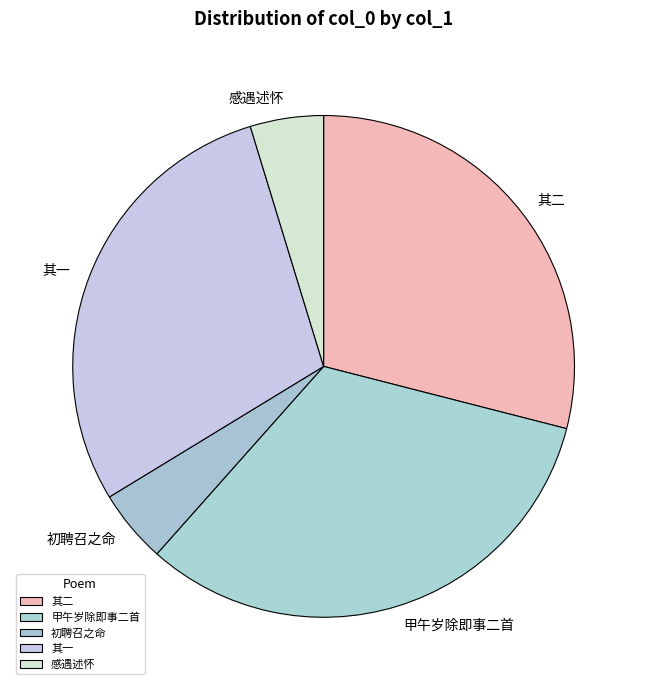

Which slice is the largest?

甲午岁除即事二首